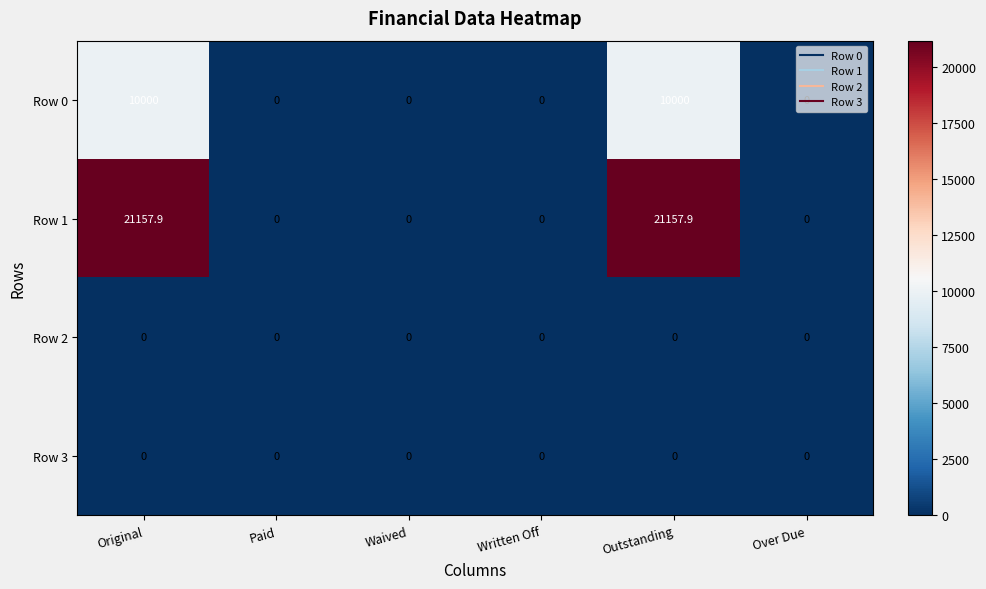

The value of Row 1 at Written Off is 14800.2. True or false?

False